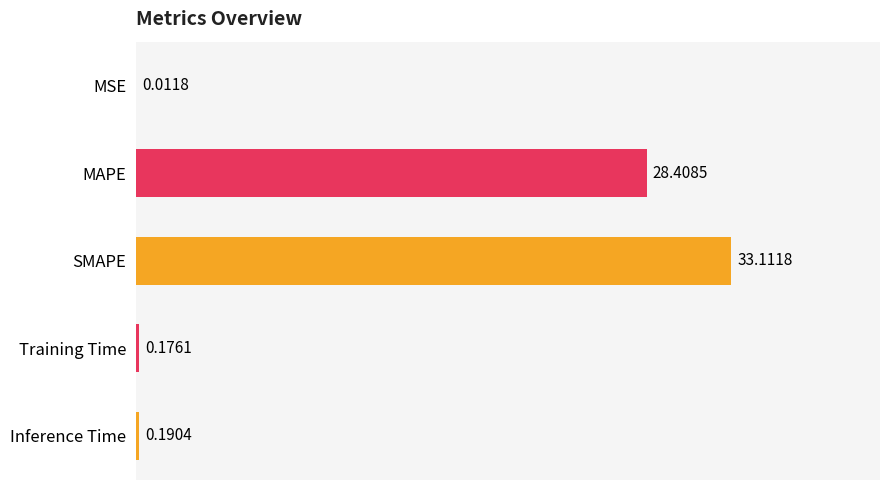

What is the sum of all values?

61.9